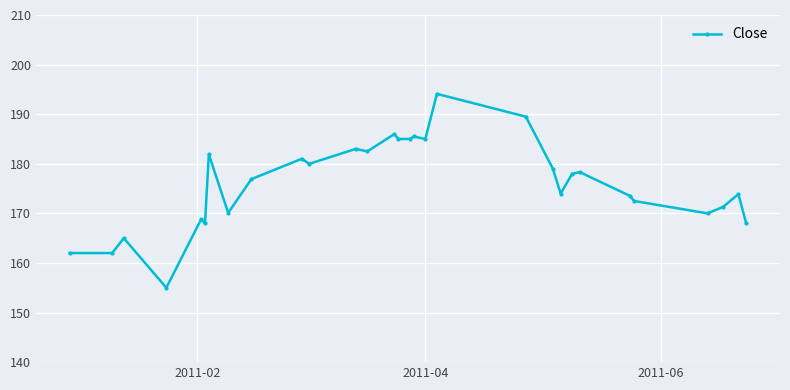

What is the minimum value shown in the chart?

155.0